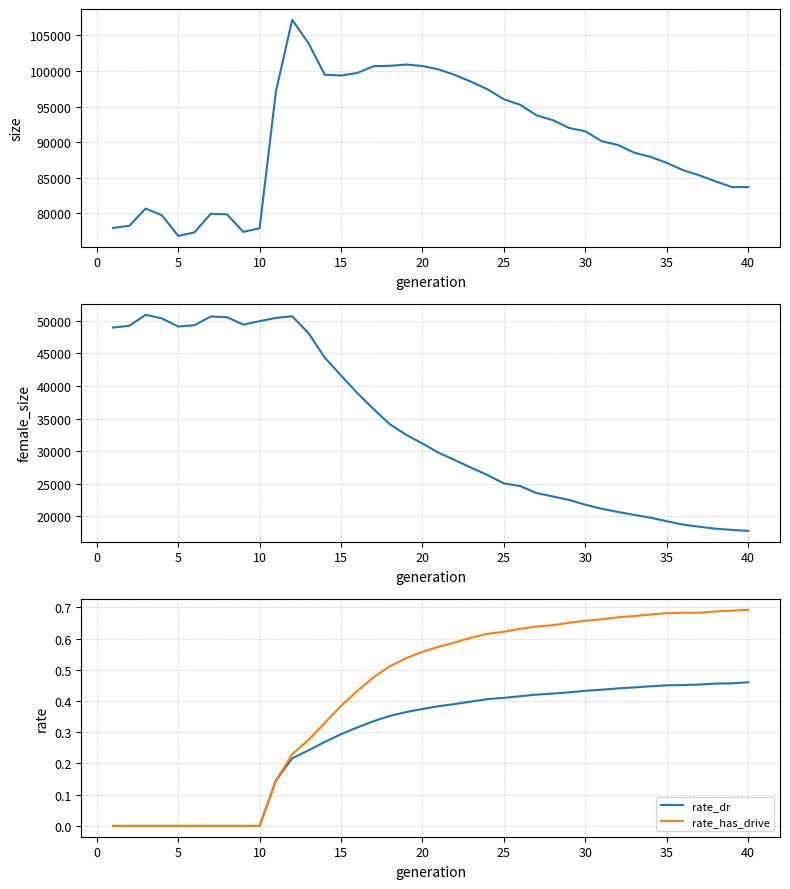

Is it true that rate_dr equals 0.6 at 30?

False